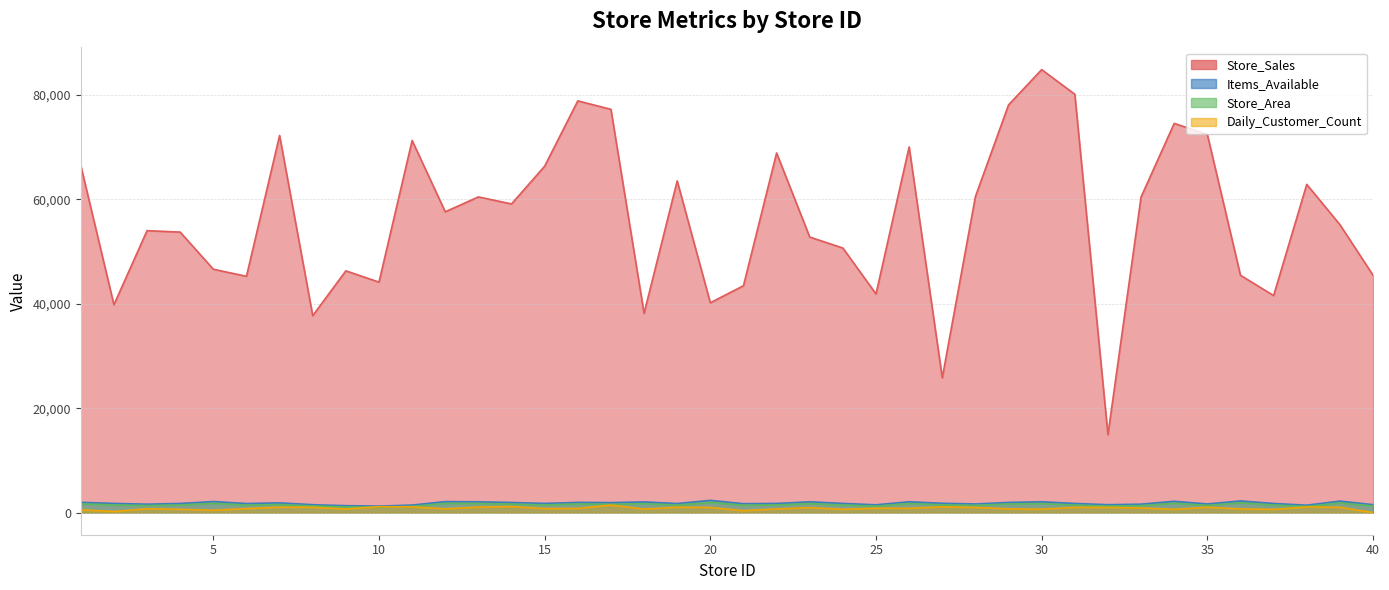

What value does the Items_Available series have at 36, to the nearest 100?

2200